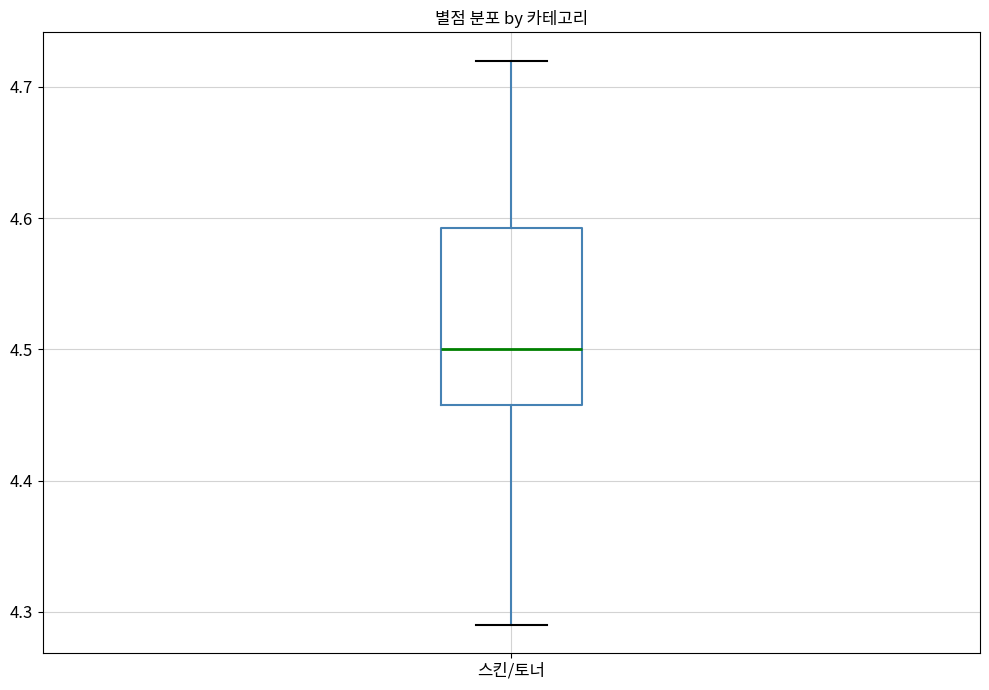

Transcribe this box plot: give where the median line is, the range the box spans, and where the two whiskers end, as read against the y-axis. The values are not printed on the chart, so give them approximately, as read against the axis.

median 4.50, box 4.46 to 4.59, whiskers 4.29 to 4.72